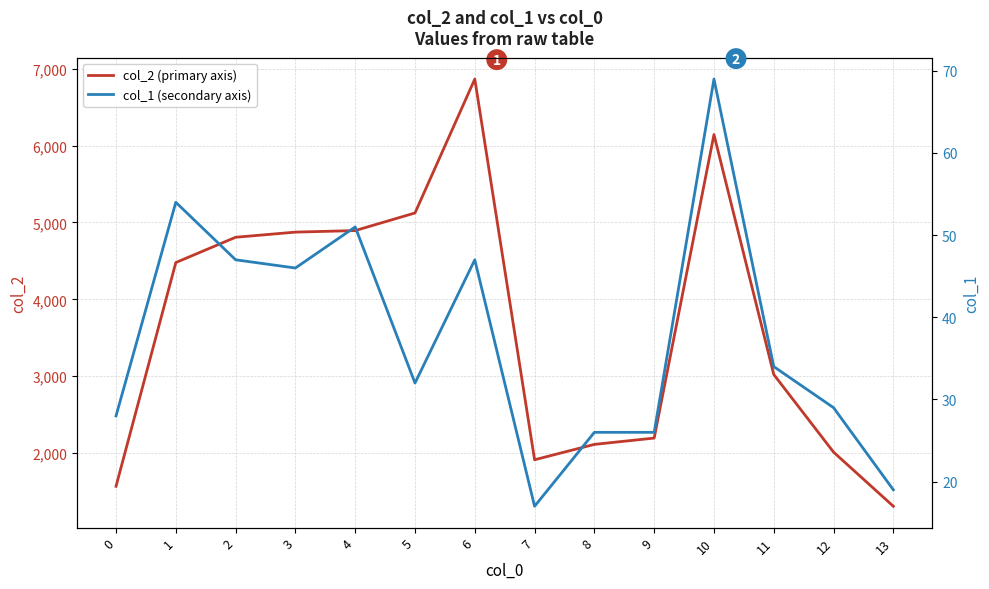

How many interior local valleys does the col_2 (primary axis) series have?

1